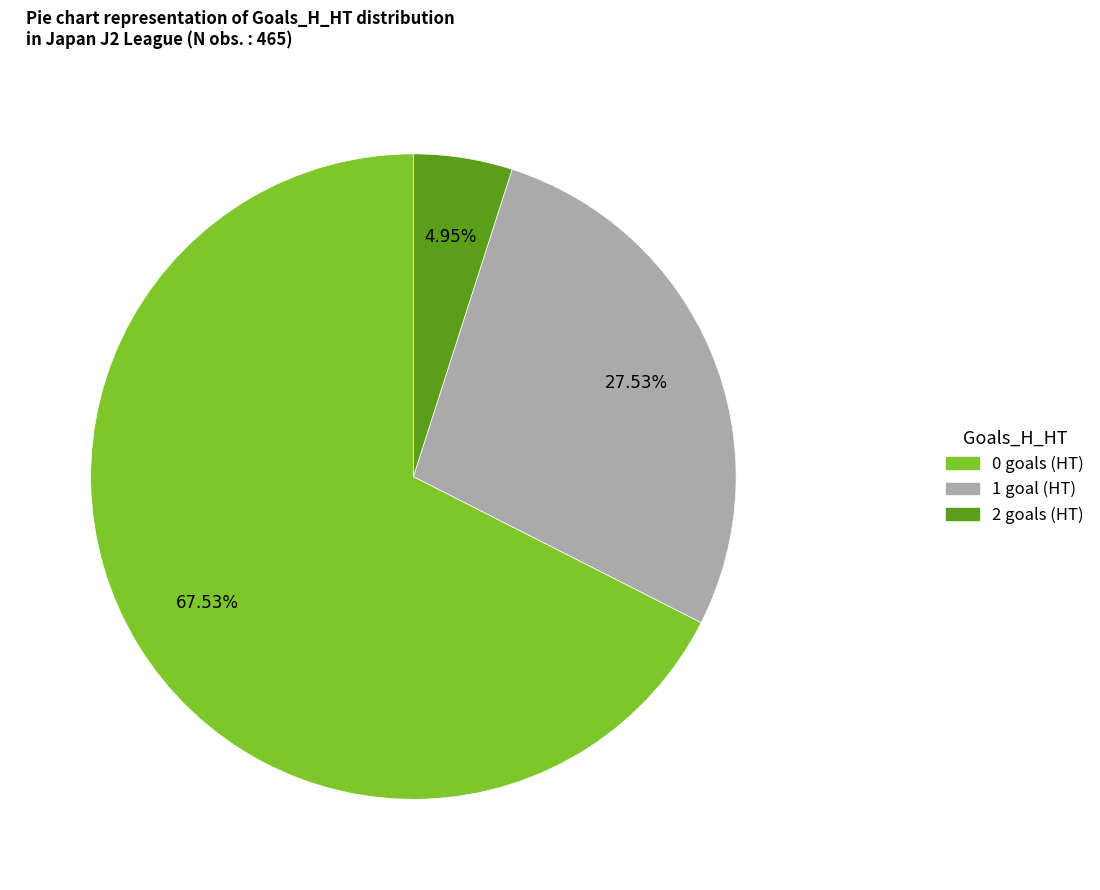

Rank the categories by value from highest to lowest.

0, 1, 2